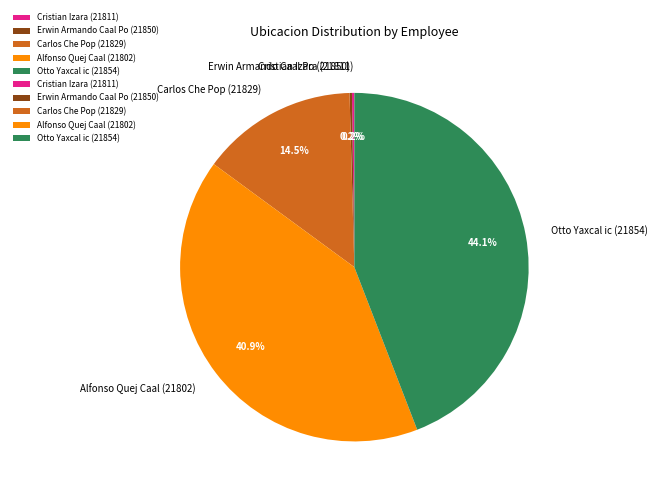

Is there any slice that represents more than half of the pie?

No